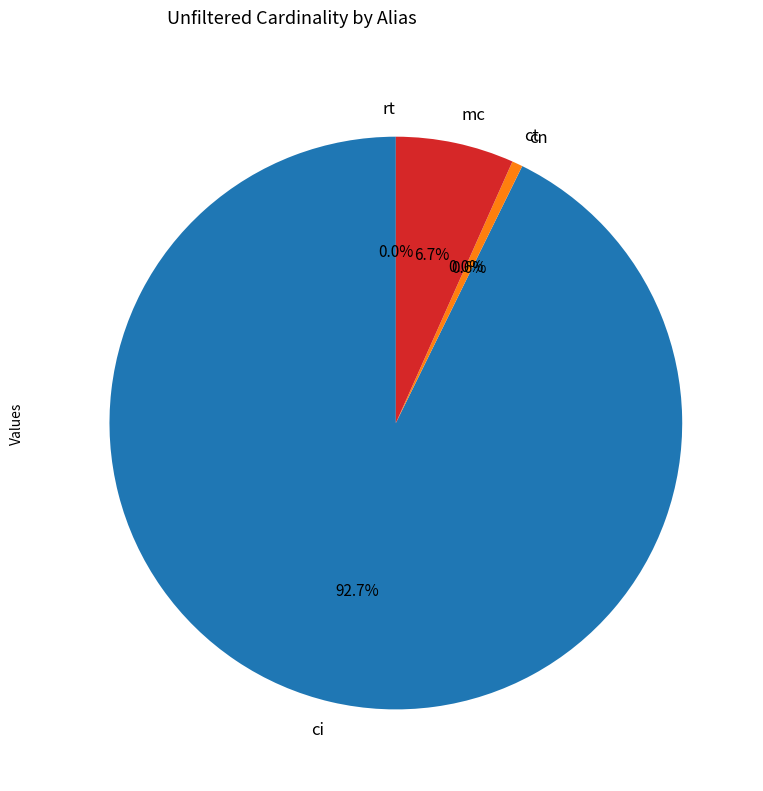

Between rt and mc, which is larger?

mc